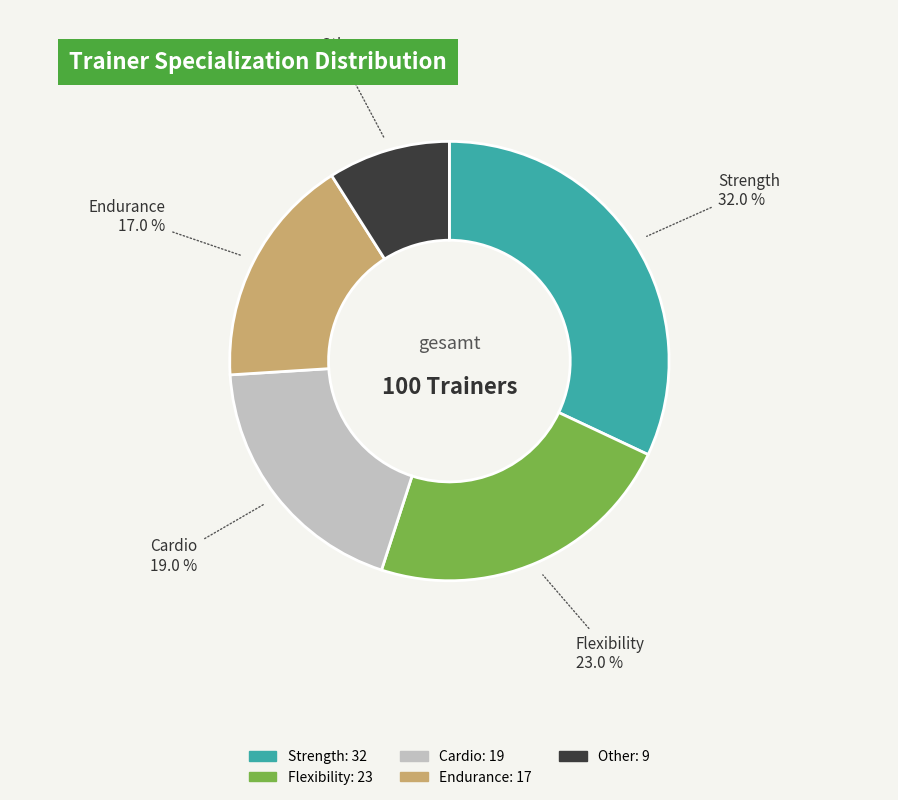

Which category has the smallest portion of the pie?

Other